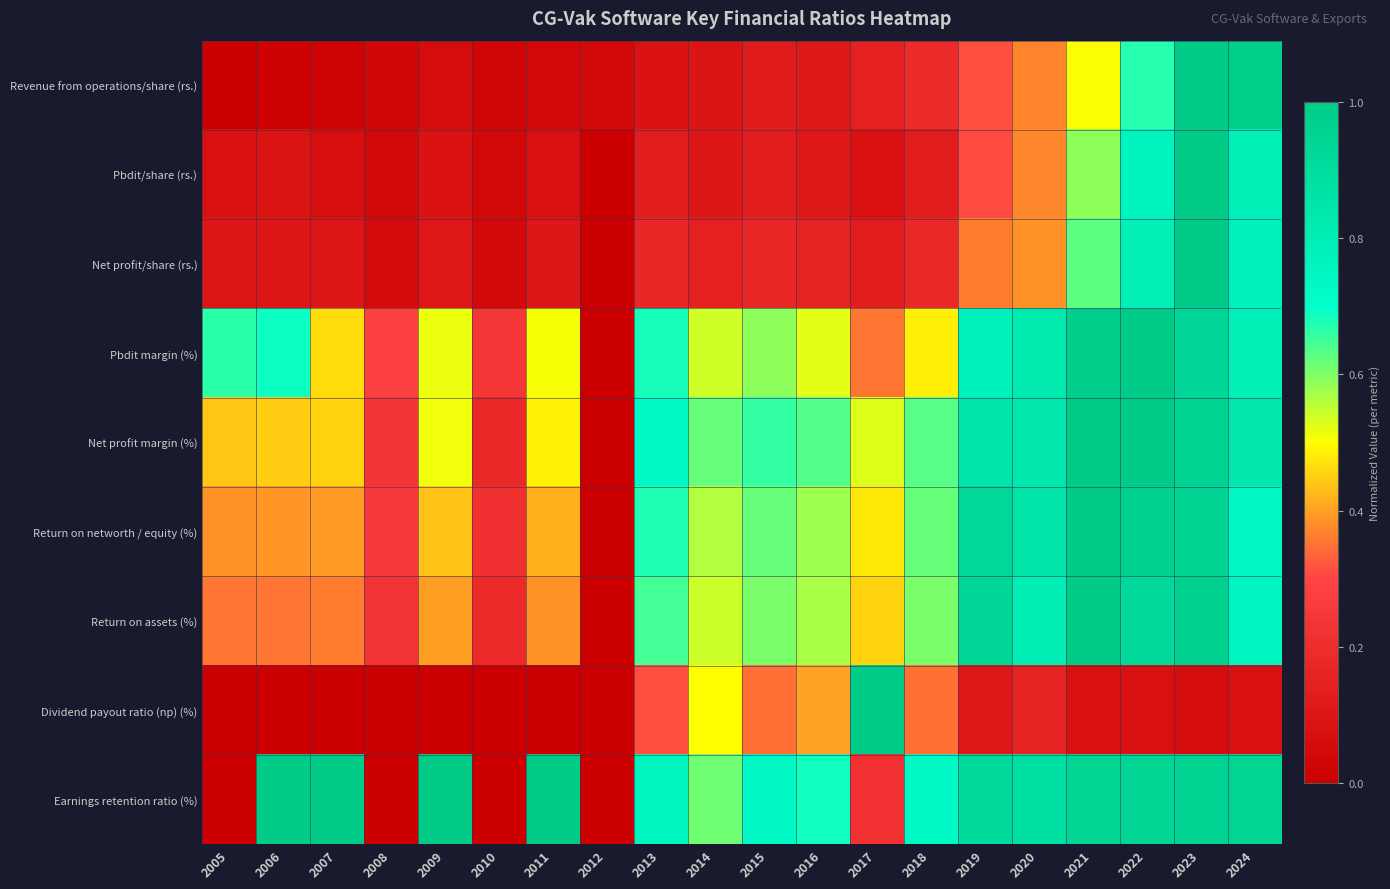

At how many categories does at least one series exceed 0?

20